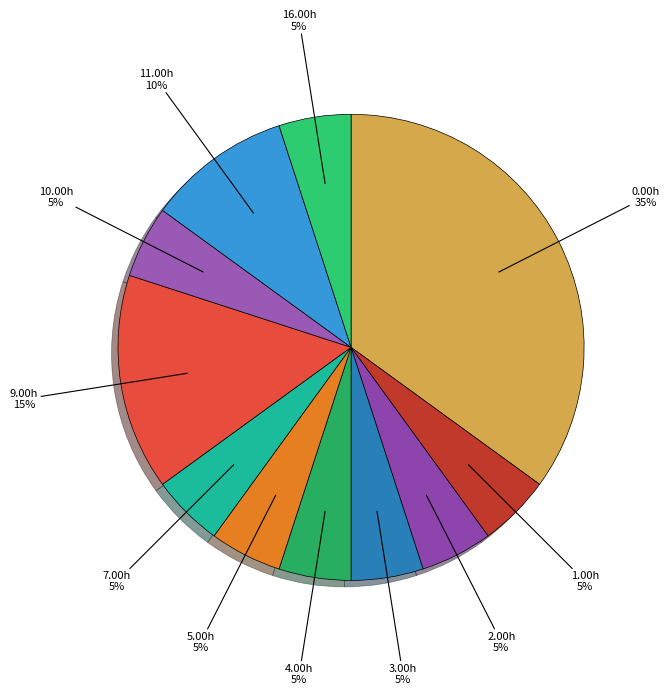

Count the number of slices in the pie.

11